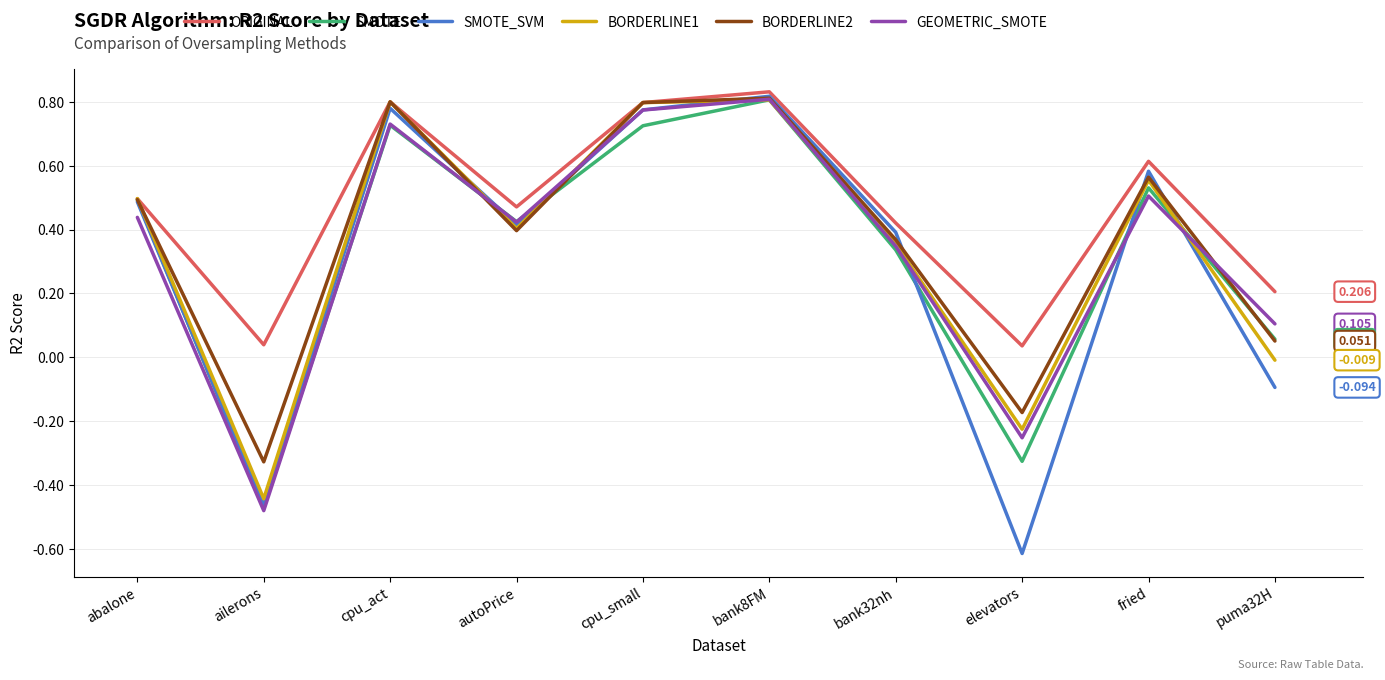

Count the number of data series in this chart.

6